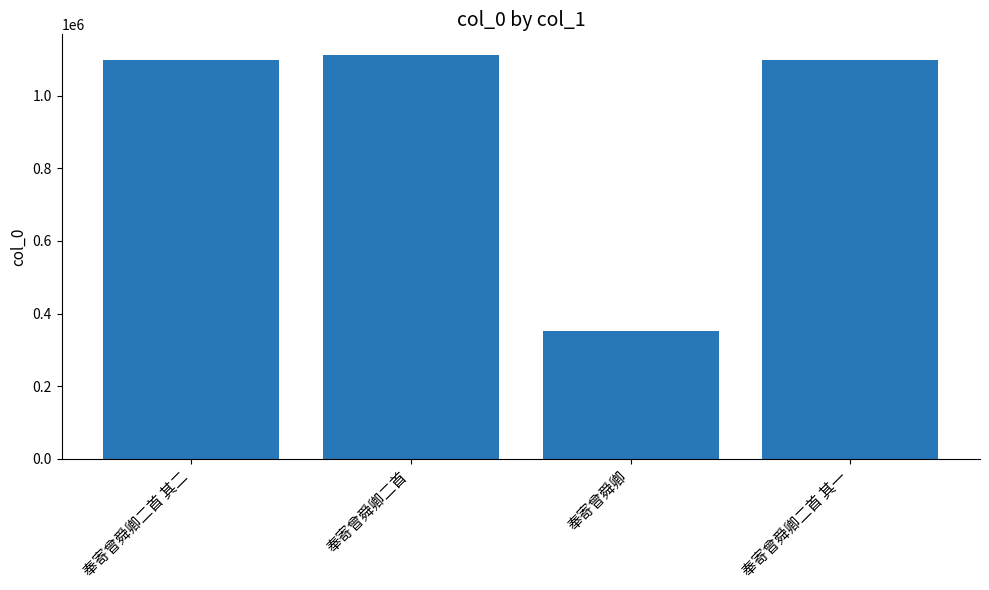

What is the label of the 1st bar from the left?

奉寄曾舜卿二首 其二